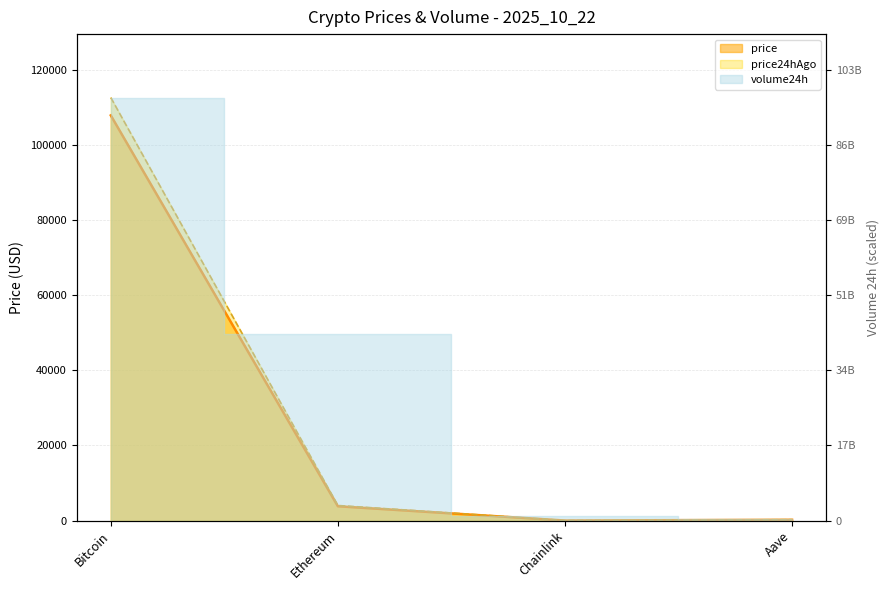

Which series has the widest spread of values?

price24hAgo